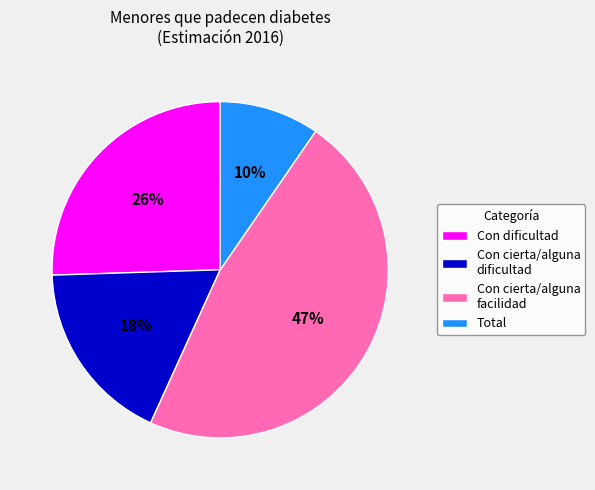

Combined, do Con cierta/alguna dificultad and Con dificultad account for over 50%?

No